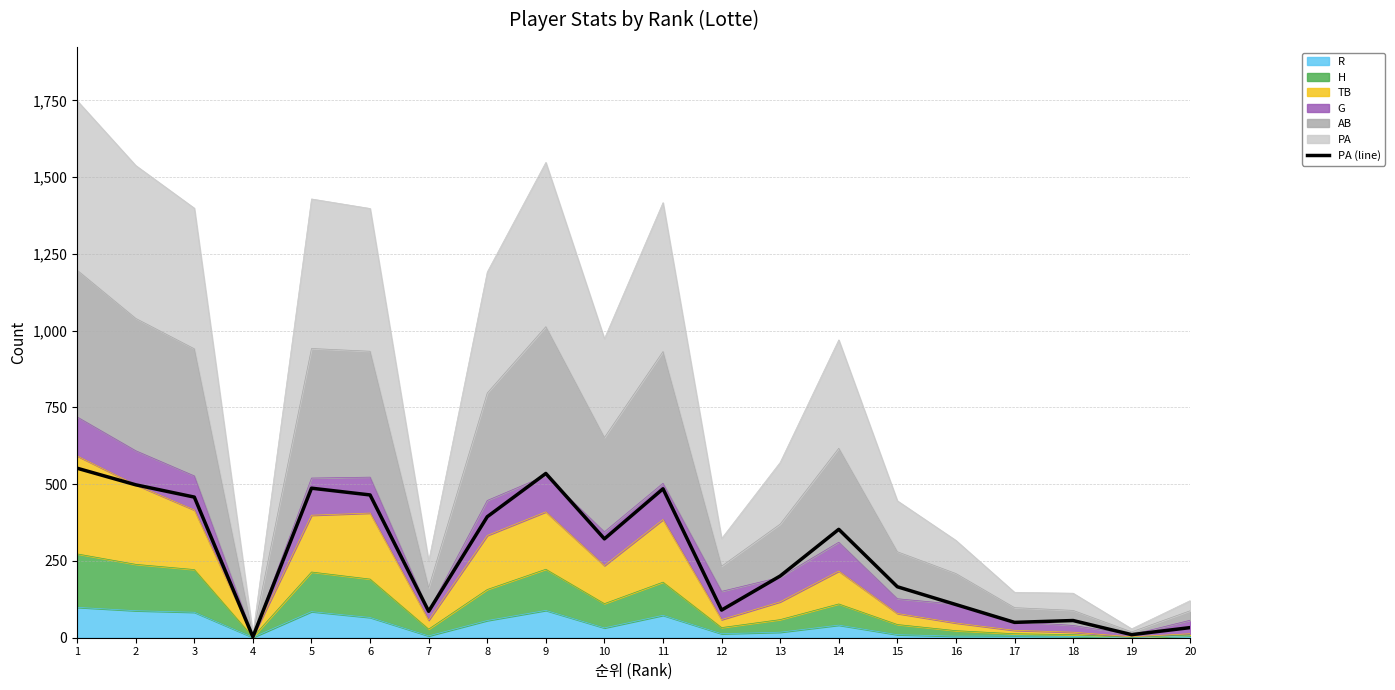

Reading left to right, what are all the values shown in this chart?

552	498	458	3	487	465	86	394	535	322	485	90	201	353	166	108	50	56	10	33